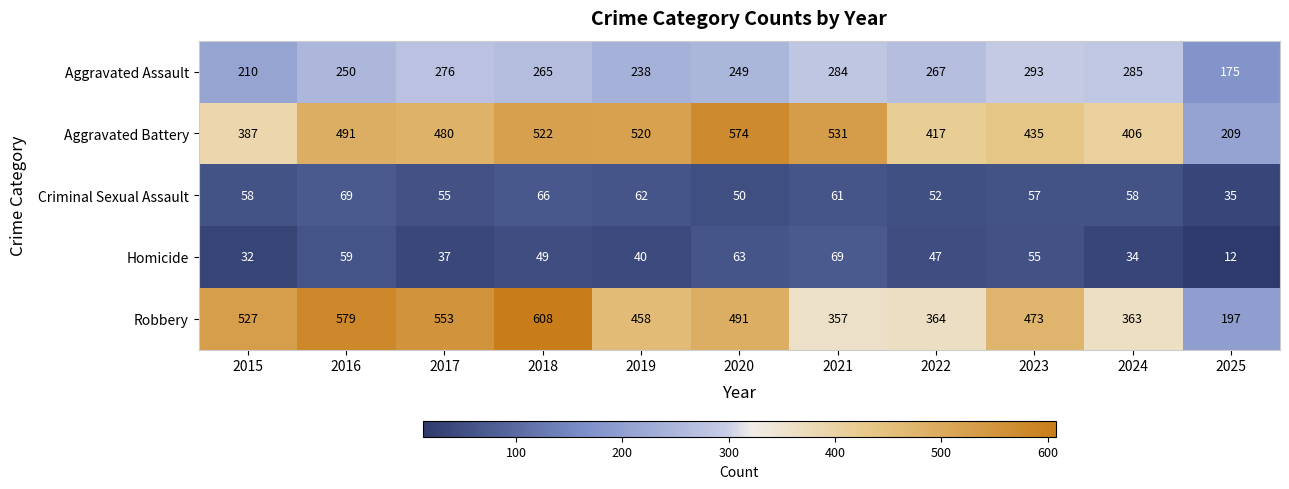

At 2020, list the series in order from smallest to largest.

Criminal Sexual Assault, Homicide, Aggravated Assault, Robbery, Aggravated Battery